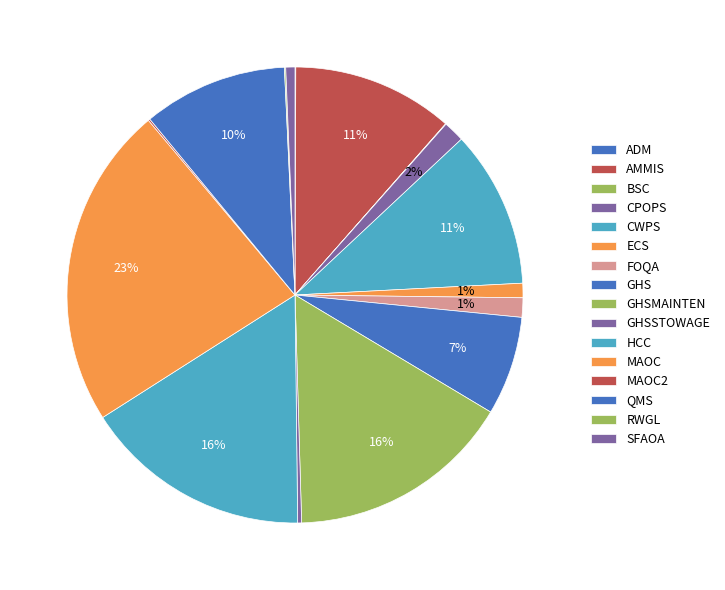

The ADM slice represents 0% of the pie. True or false?

True